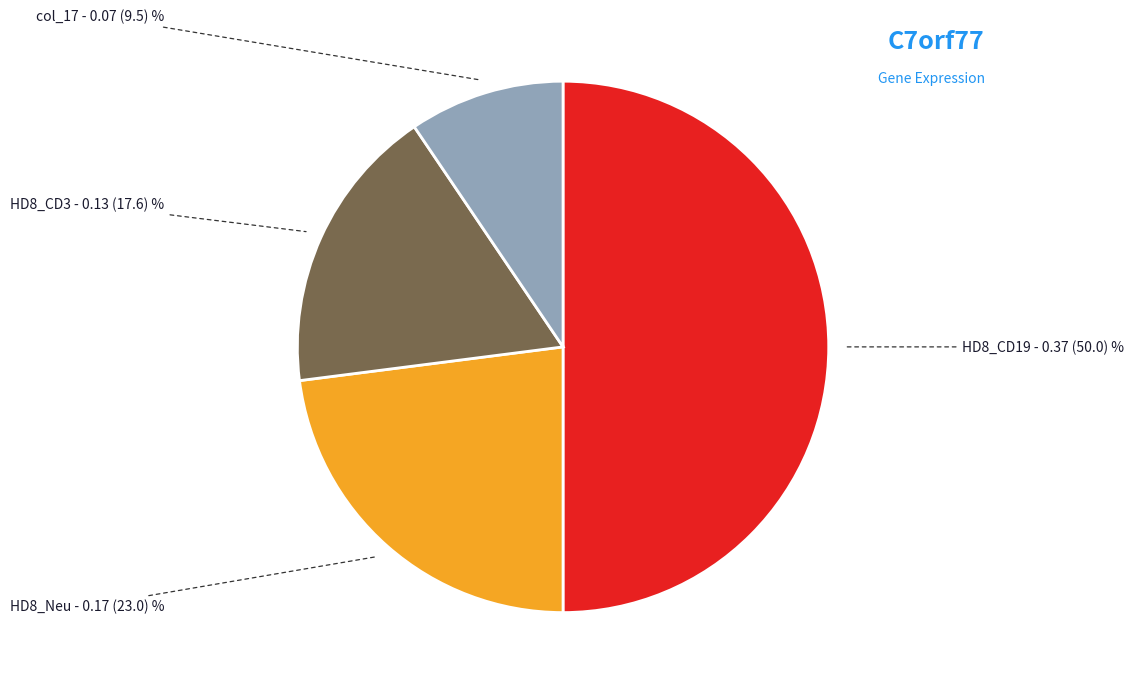

How many slices are in this pie chart?

4